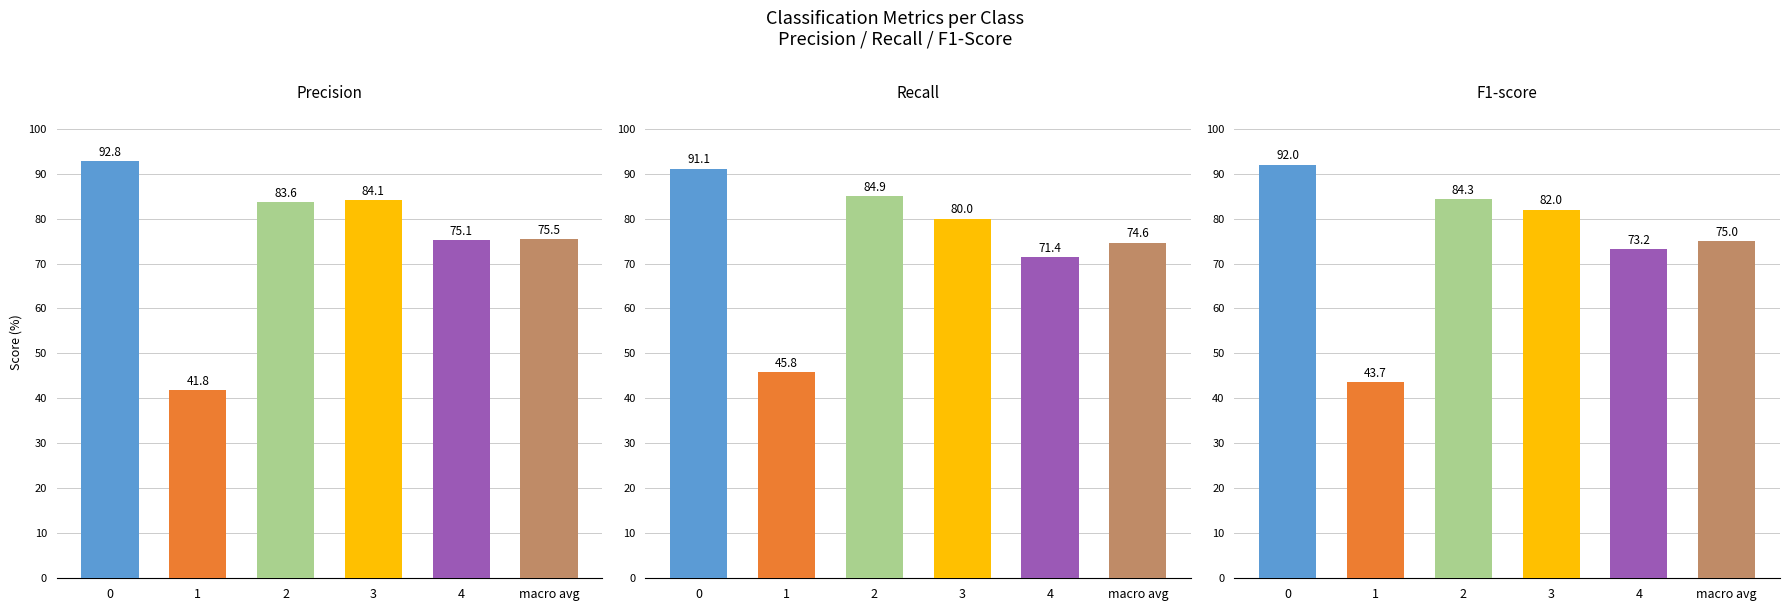

True or false: f1-score has a value of 82.0 at 3.

True